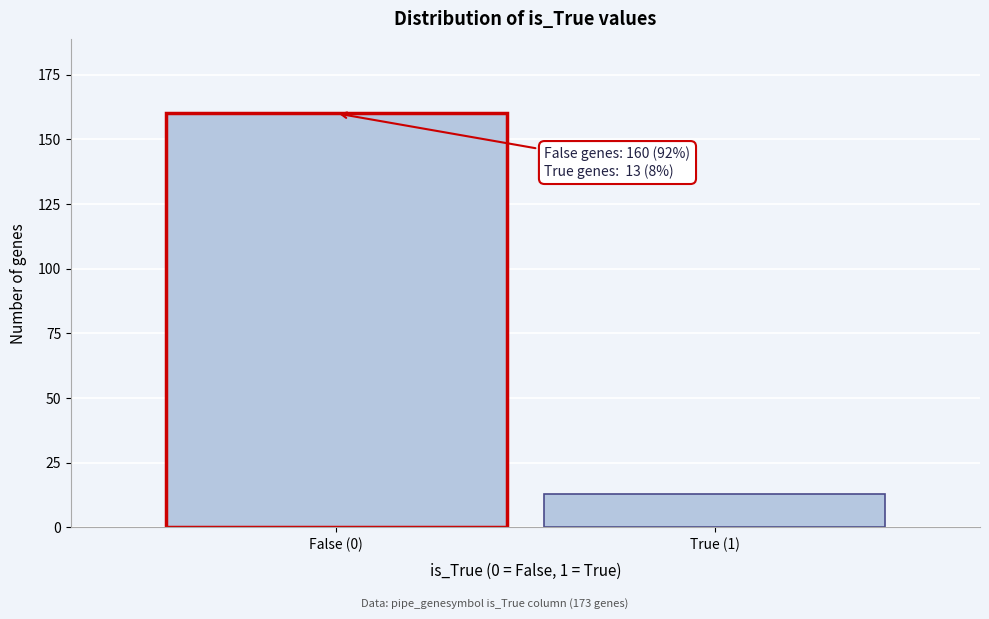

Reading left to right, what are all the values shown in this chart?

False (0)=160	True (1)=13